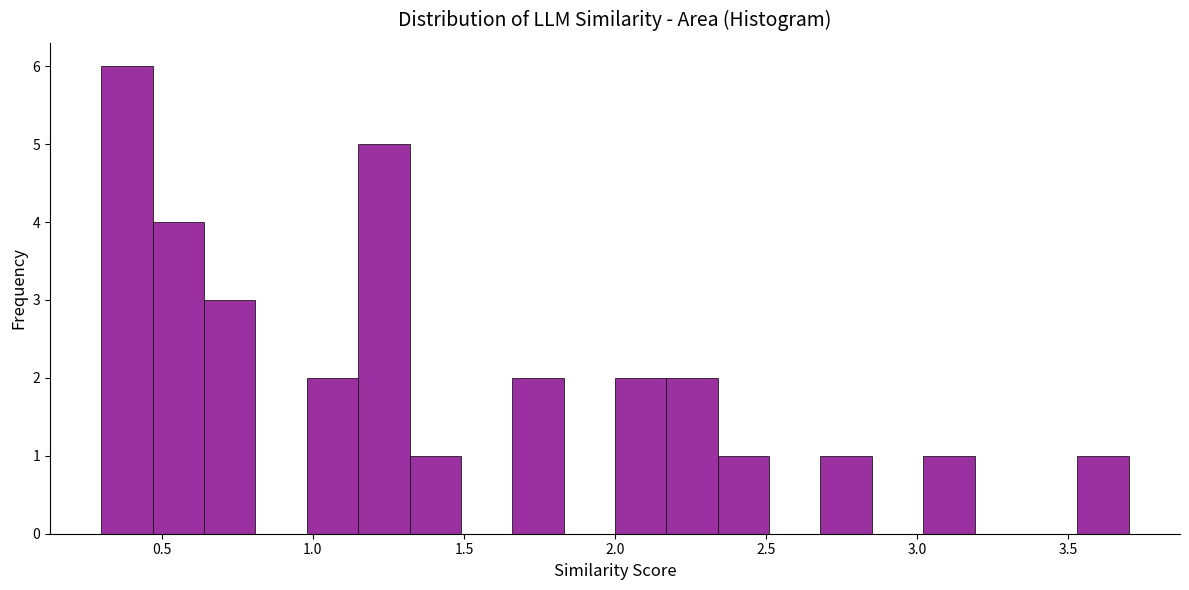

Around what value on the x-axis is the tallest bar? Give the approximate position of its centre, as read against the axis.

0.40